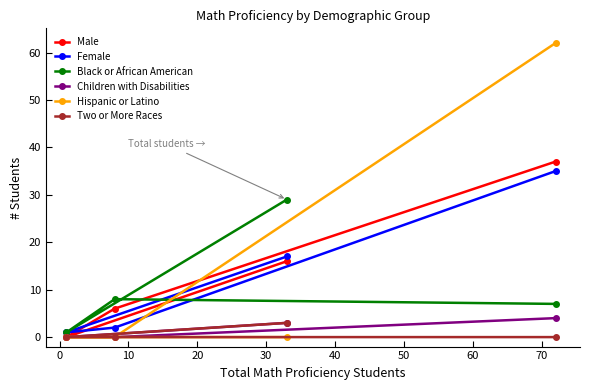

What is the maximum value shown in the chart?

62